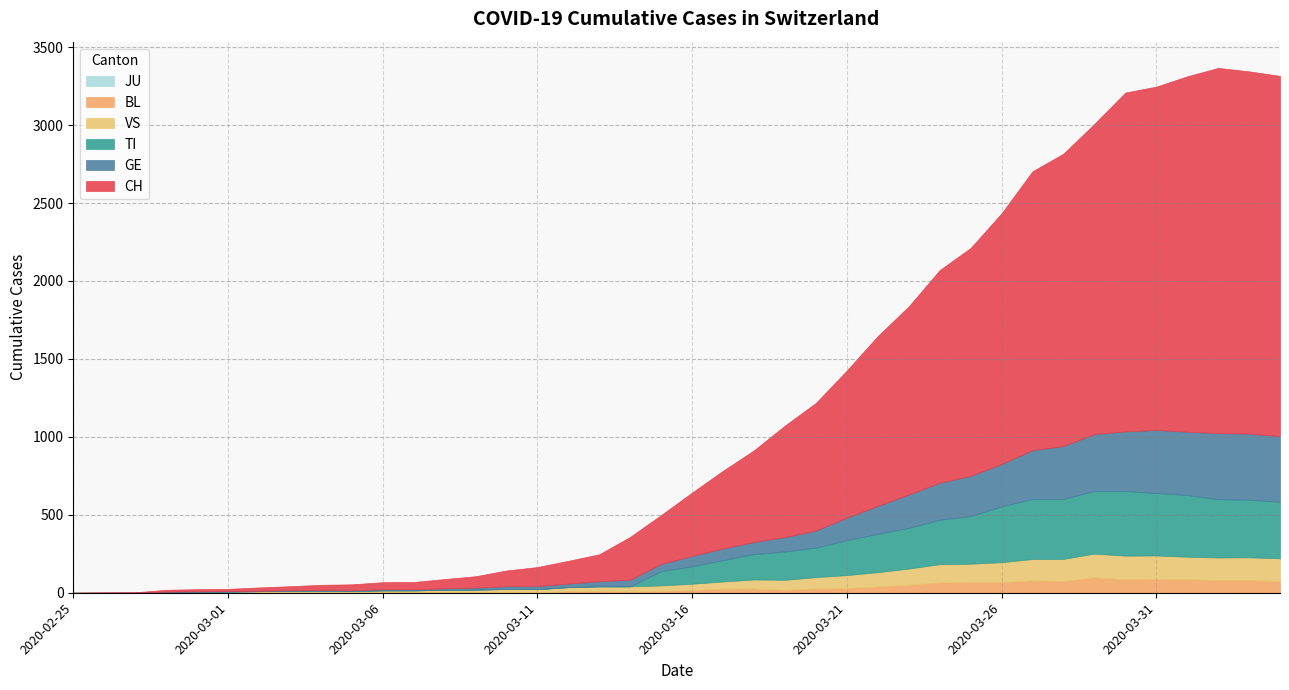

How many interior local valleys does the VS series have?

1